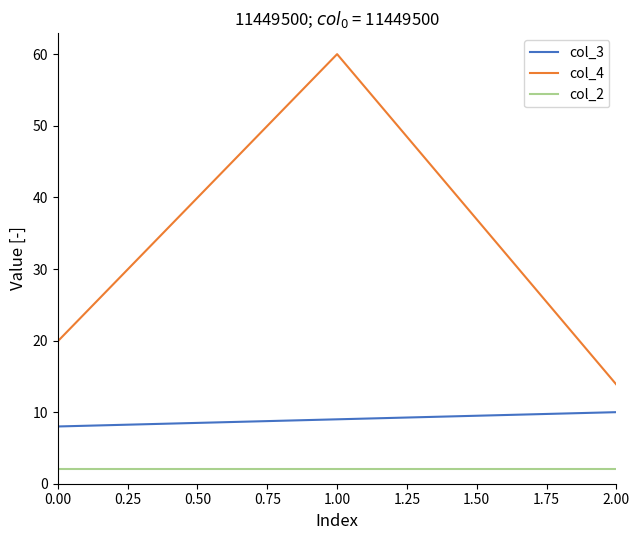

The value of col_3 at 2.00 is 10.0. True or false?

True